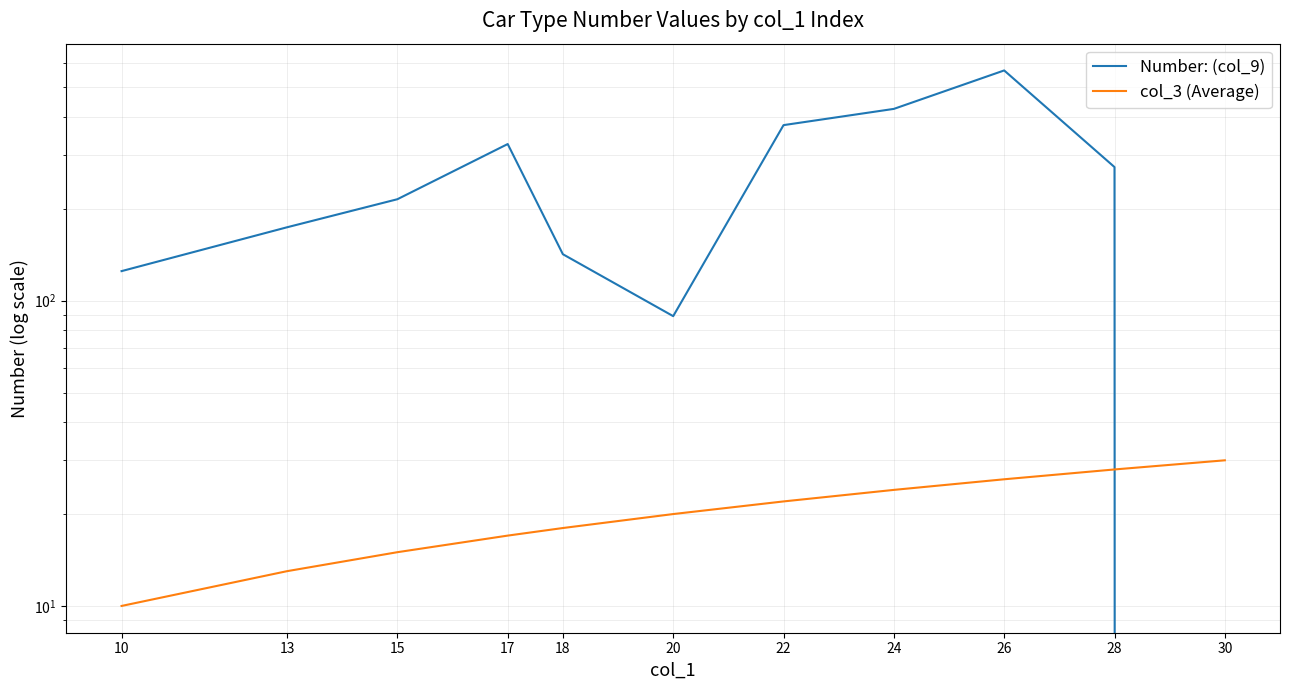

How many intersections are there between col_3 (Average) and Number: (col_9)?

1